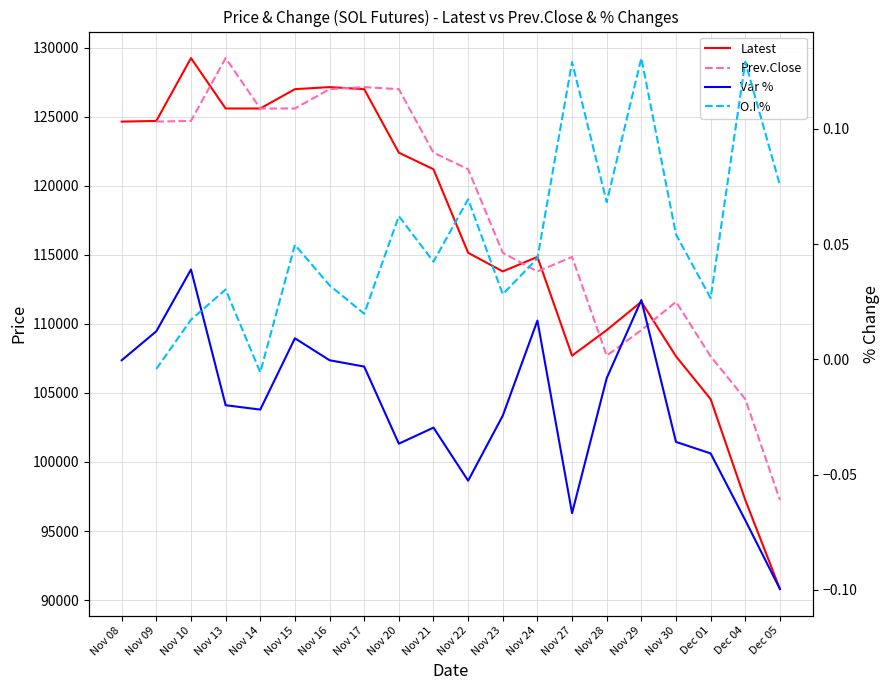

What position from the left is Nov 28?

15